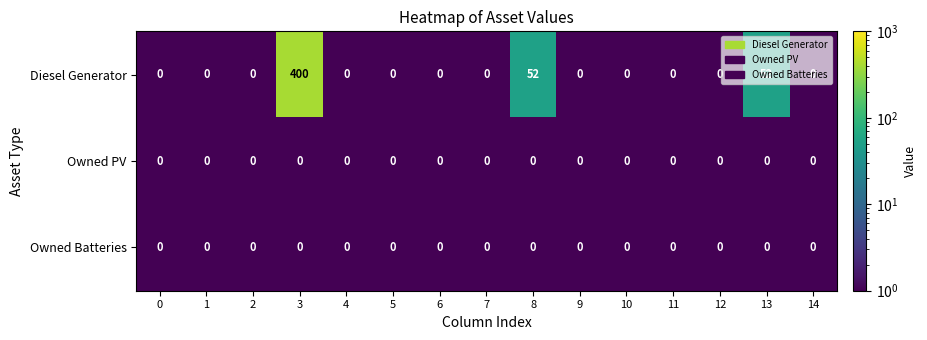

At how many categories does at least one series exceed 138?

1